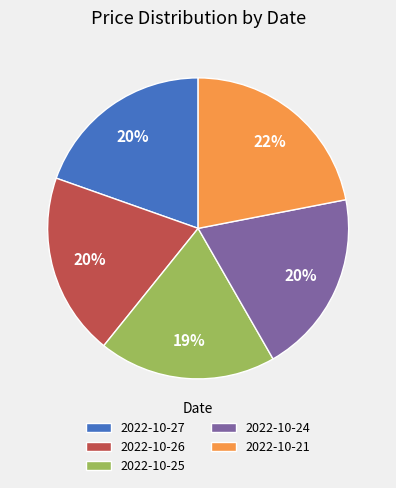

Between 2022-10-26 and 2022-10-25, which is larger?

2022-10-26